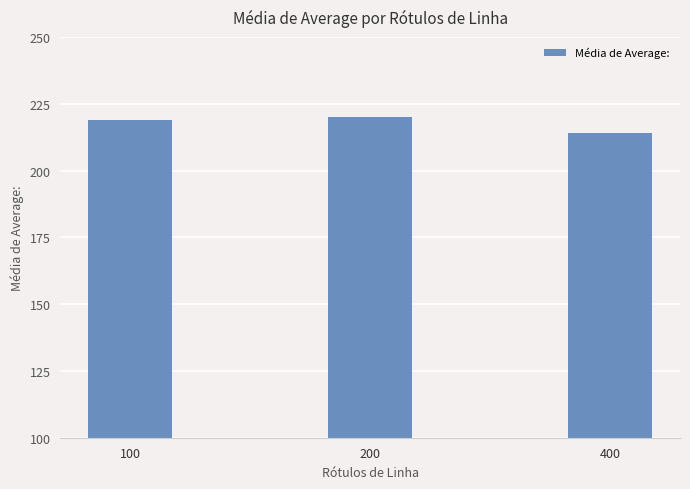

Reading right to left, transcribe all the data shown in this chart.

213.9	220.0	218.9